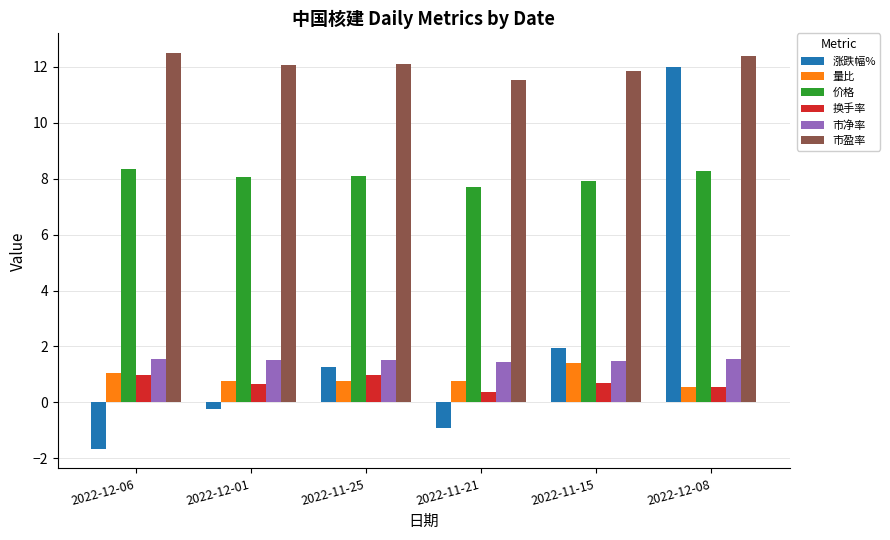

Between 2022-11-25 and 2022-12-08, which series saw the biggest shift?

涨跌幅%